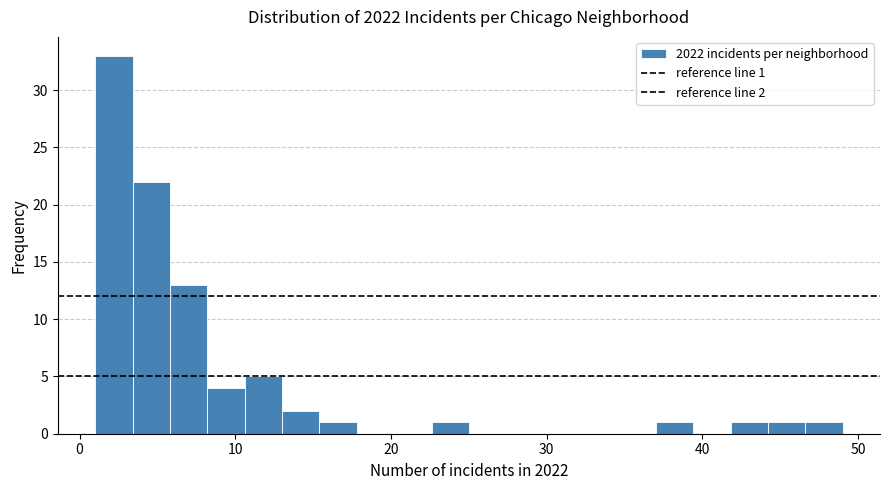

Read against the x-axis, roughly where is the centre of the tallest bar?

2